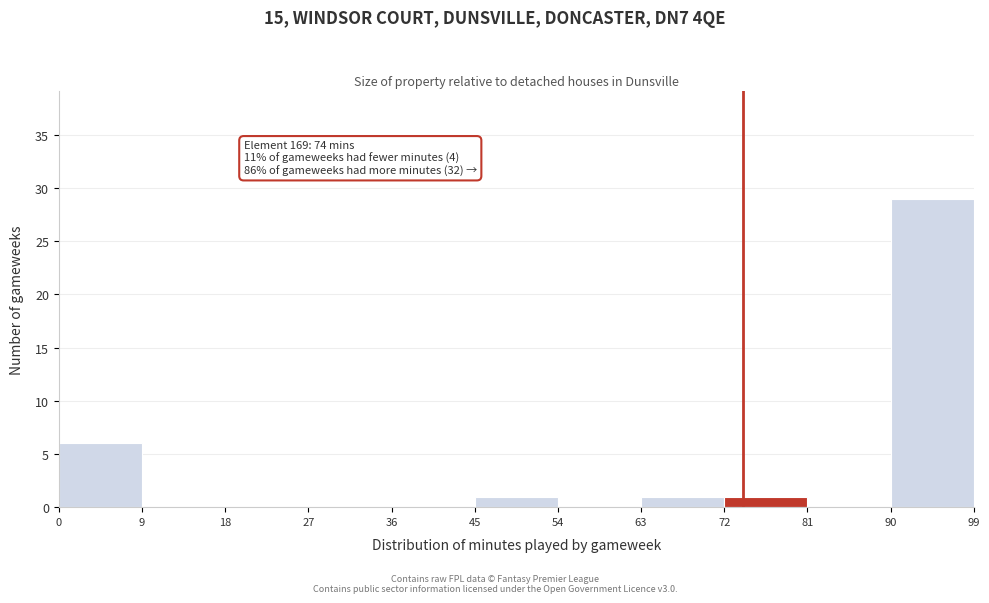

Over which range of the x-axis is the bar tallest?

90 to 99